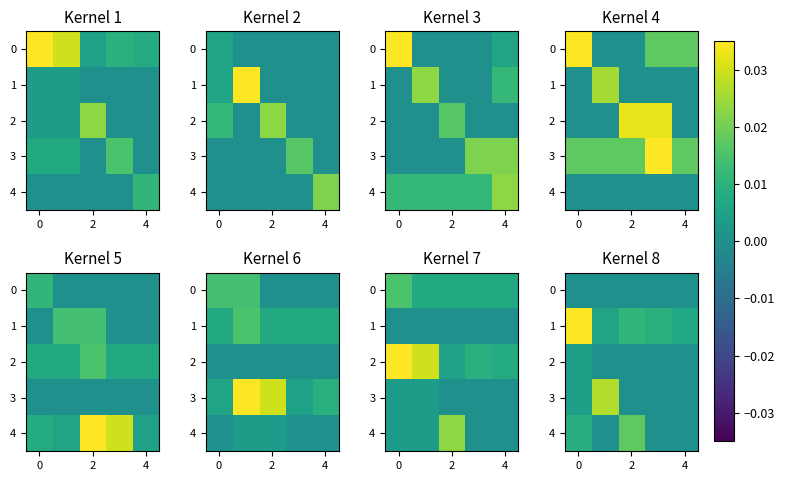

How many data points in 3 are above 0?

2